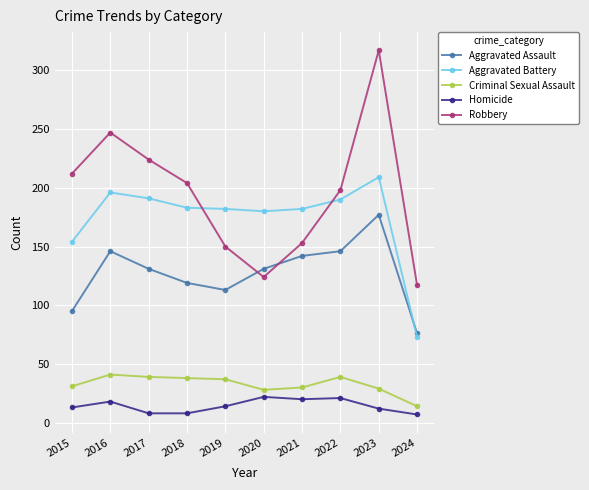

What is the highest value of the Aggravated Battery series?

209